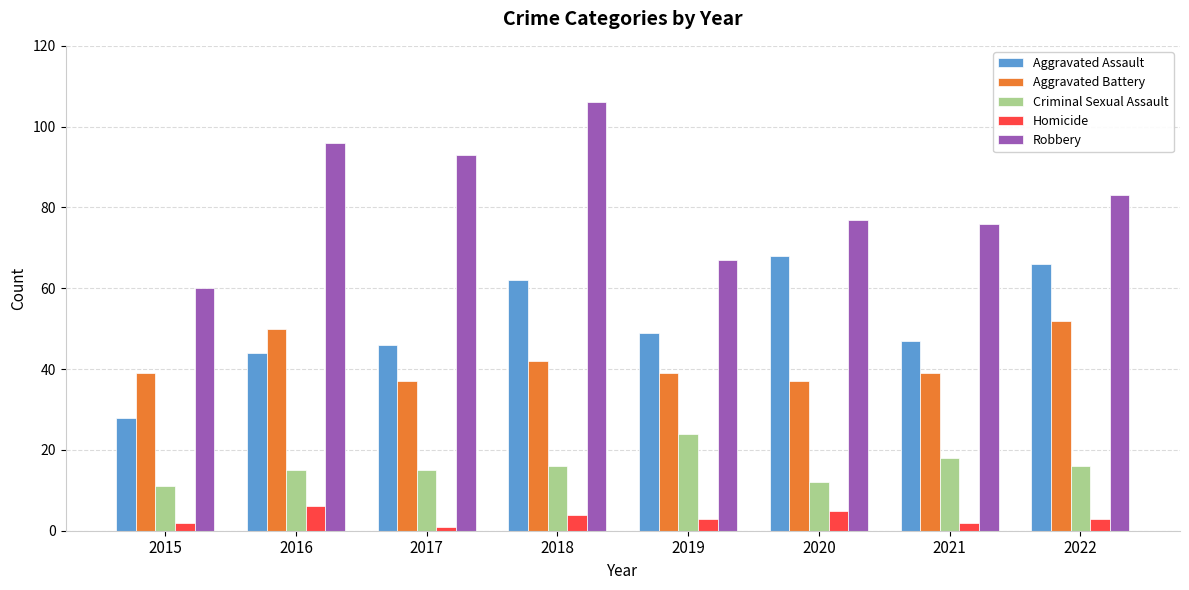

Reading right to left, list all the values displayed in this chart.

Aggravated Assault: 66	47	68	49	62	46	44	28
Aggravated Battery: 52	39	37	39	42	37	50	39
Criminal Sexual Assault: 16	18	12	24	16	15	15	11
Homicide: 3	2	5	3	4	1	6	2
Robbery: 83	76	77	67	106	93	96	60